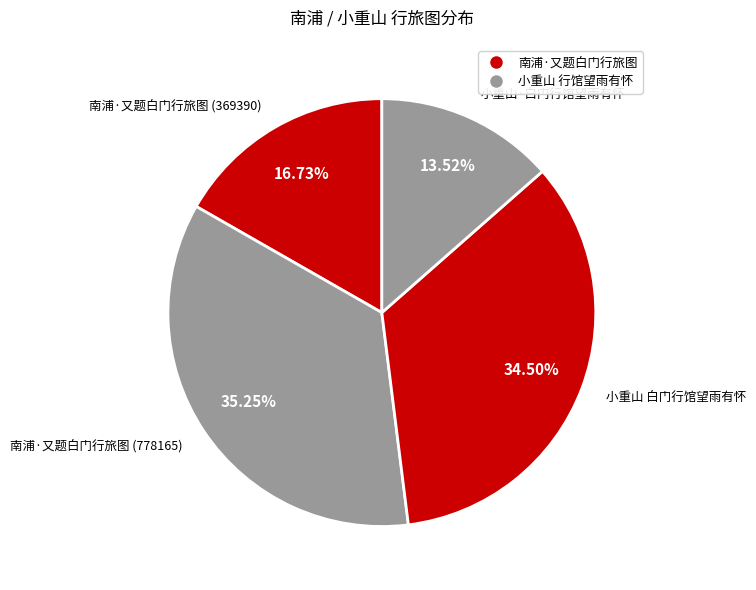

Is there a majority slice in this chart?

No